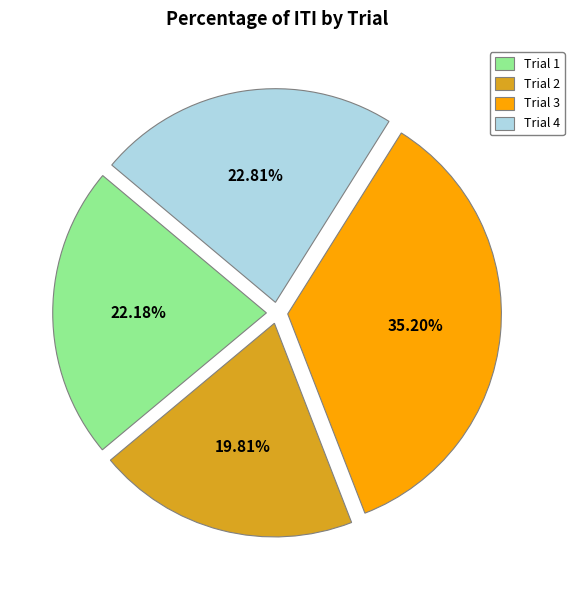

How many slices are in this pie chart?

4